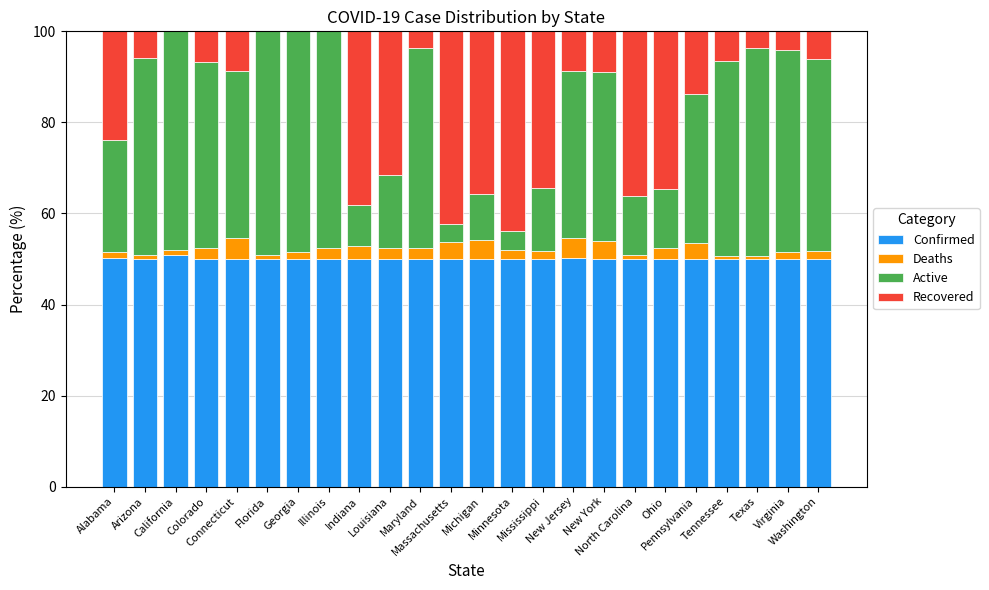

How many distinct data groups are displayed?

4